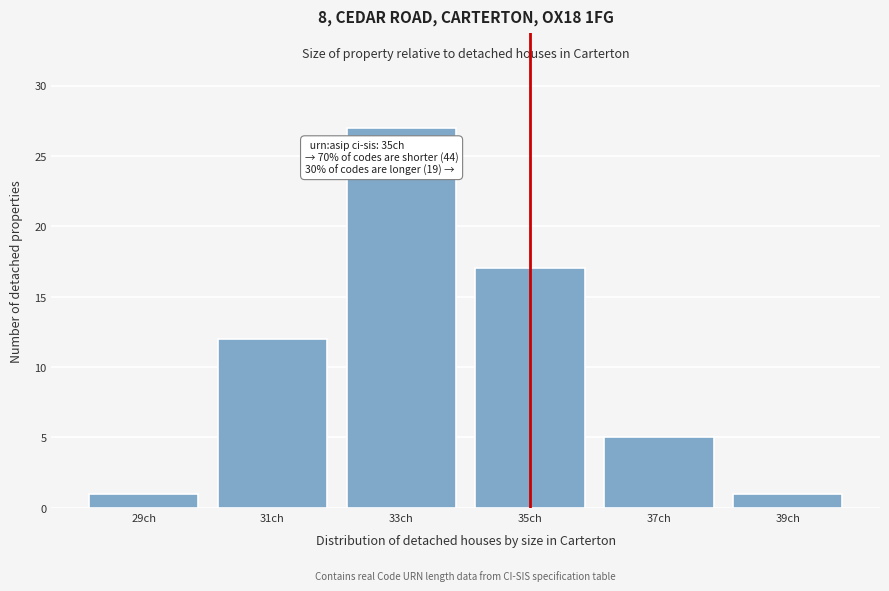

Reading left to right, what are all the values shown in this chart?

1	12	27	17	5	1